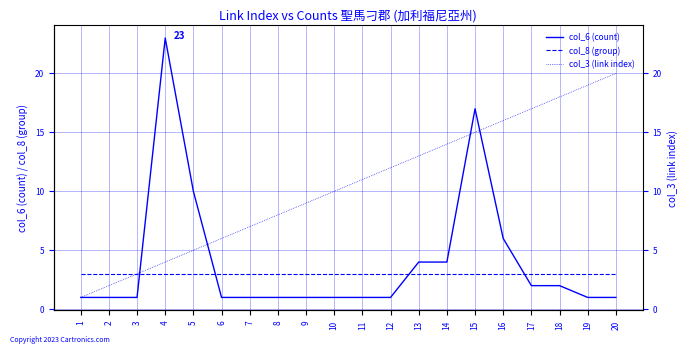

How many data points in col_3 (link index) are above 11?

9